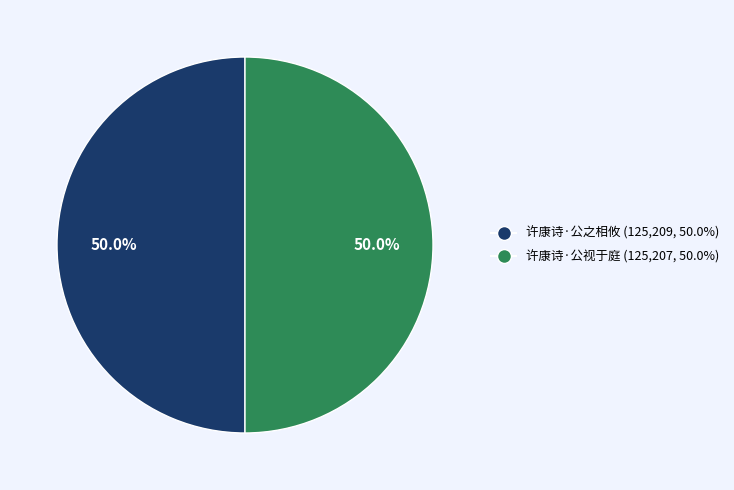

Combined, do 许康诗·公之相攸 and 许康诗·公视于庭 account for over 50%?

Yes